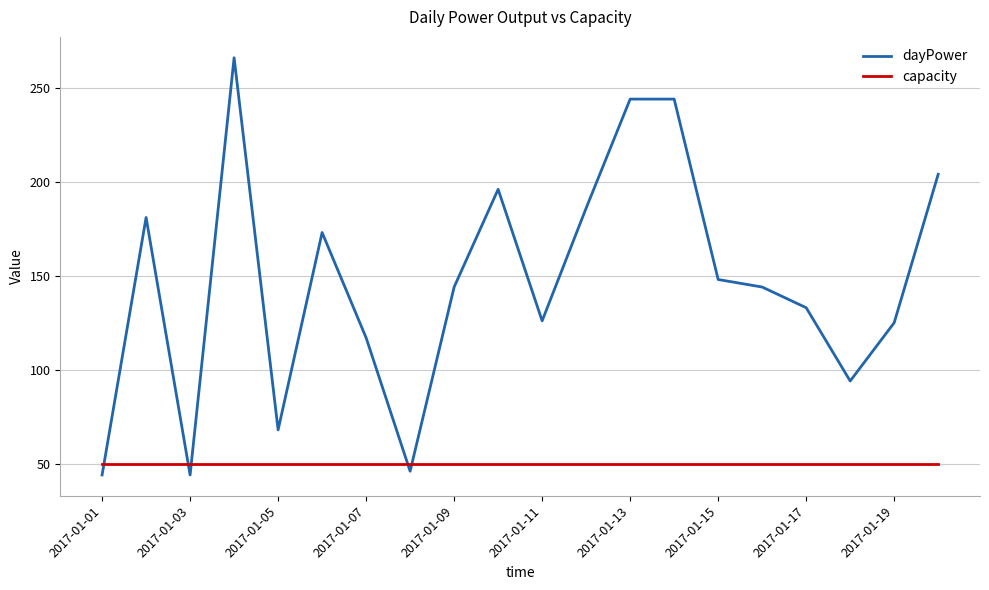

Which series has the largest total across all categories?

dayPower